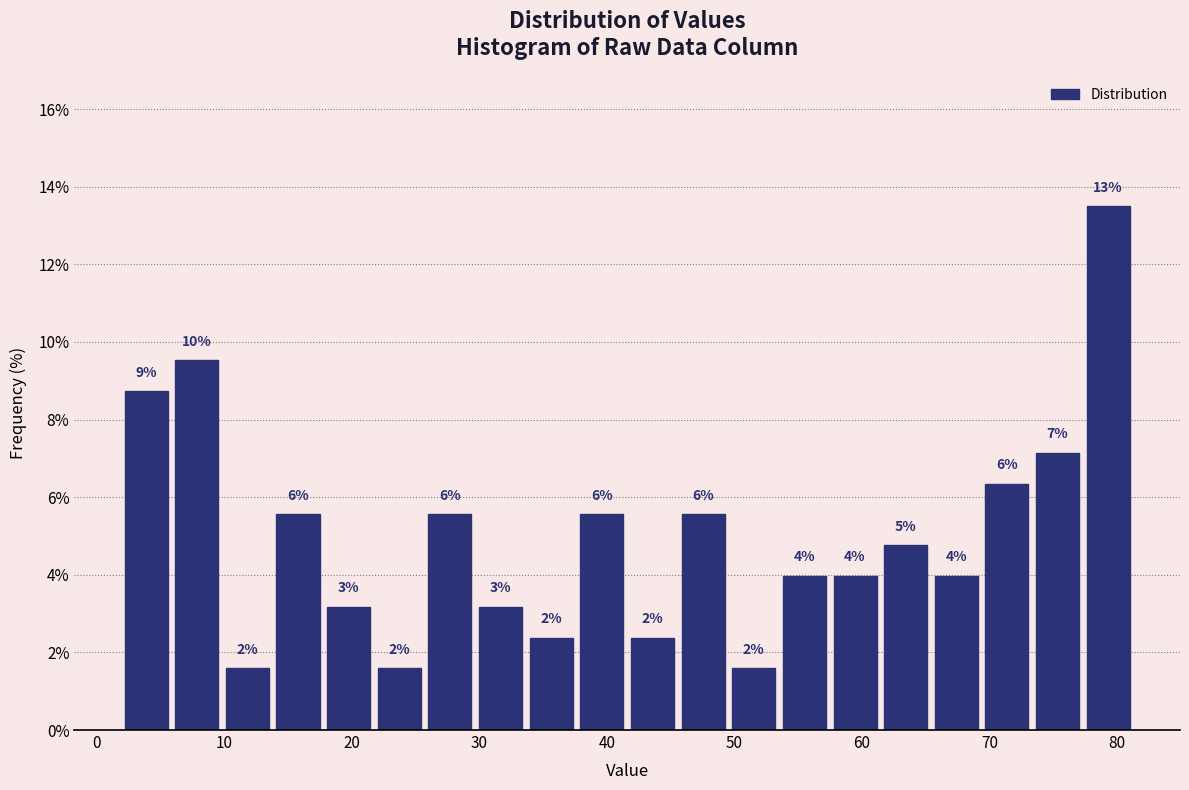

Around what value on the x-axis is the tallest bar? Give the approximate position of its centre, as read against the axis.

79